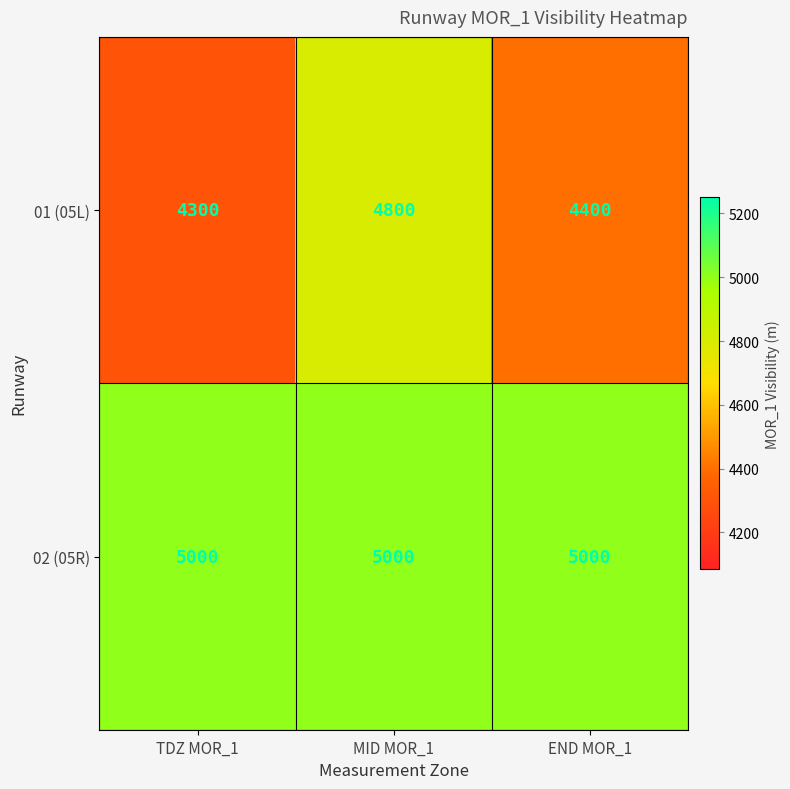

At how many categories does at least one series exceed 4964?

3